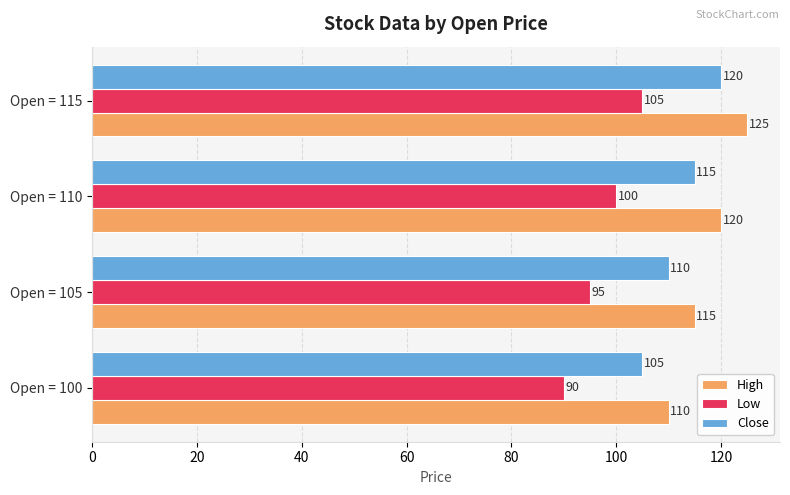

Count the number of categories in the chart.

4